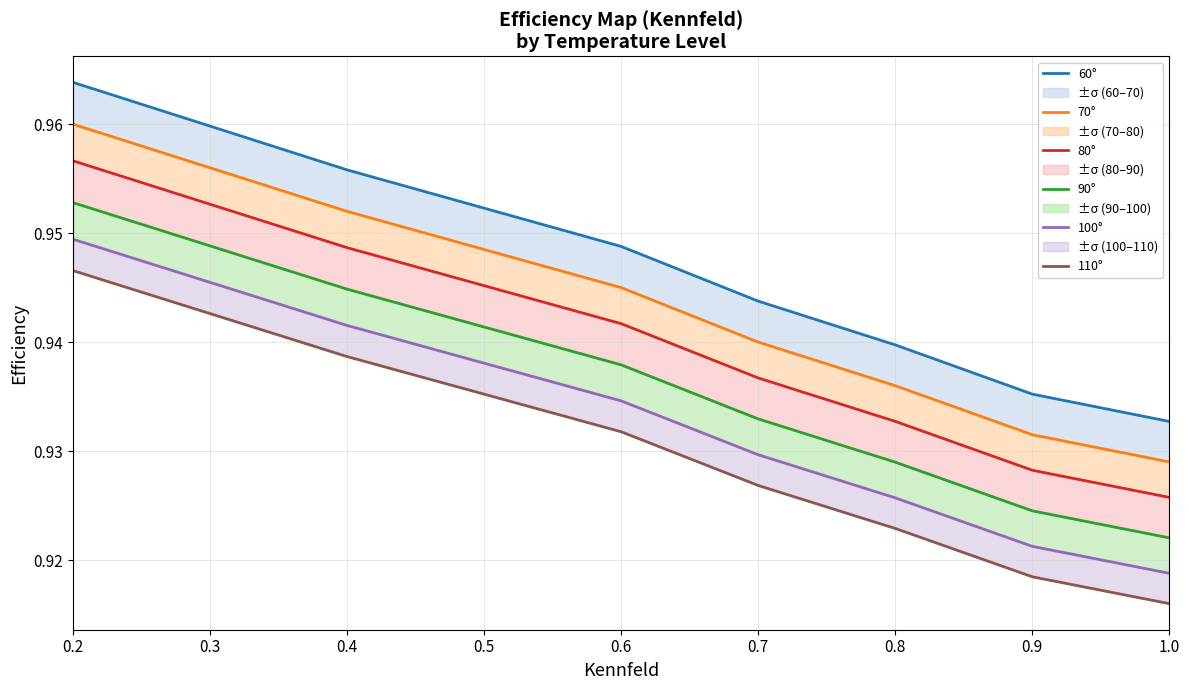

At which category does the chart reach its minimum across all series?

1.0